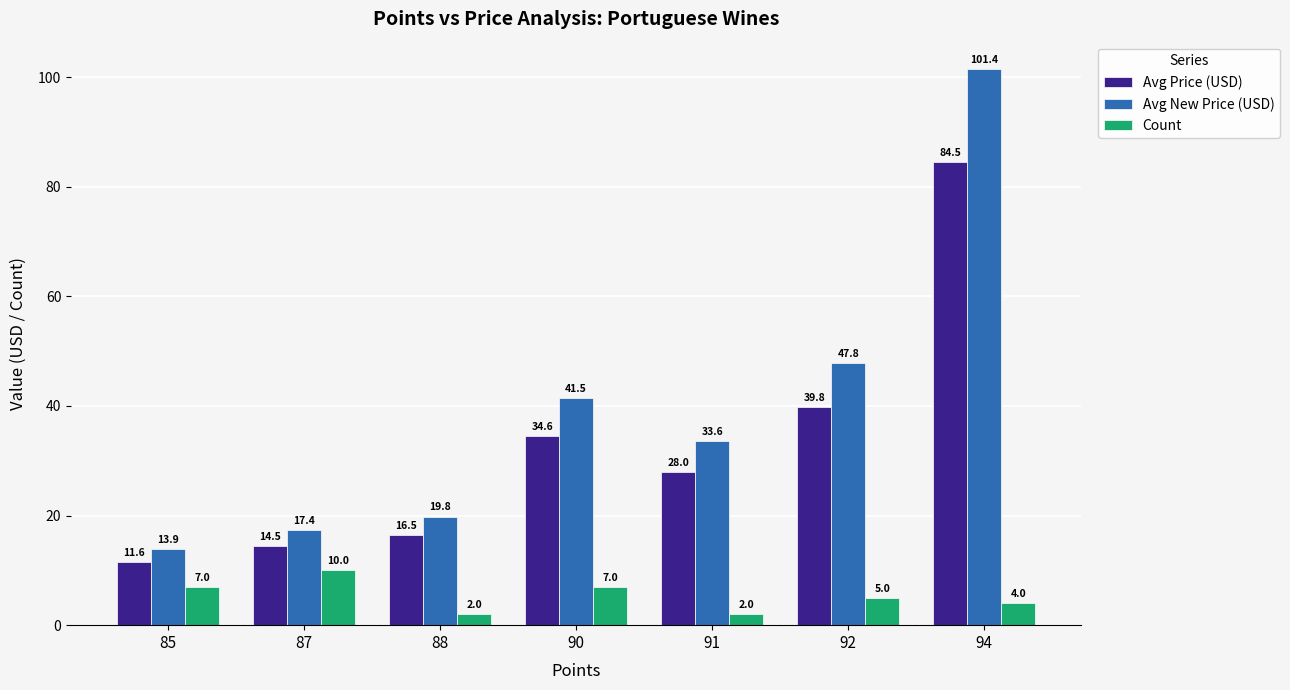

The value of Count at 92 is 5.0. True or false?

True